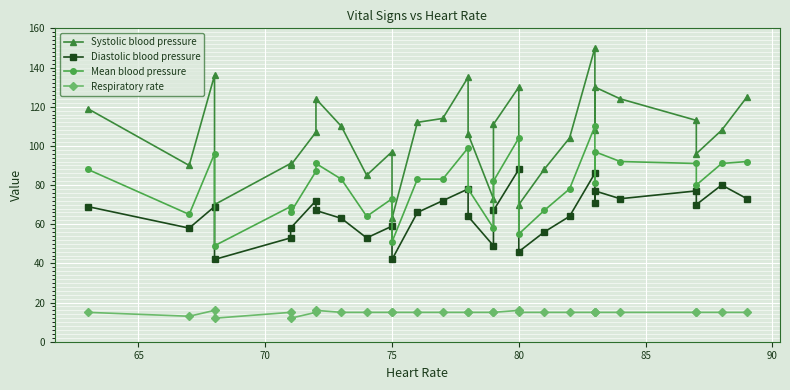

What is the total value across all series at 80?

228